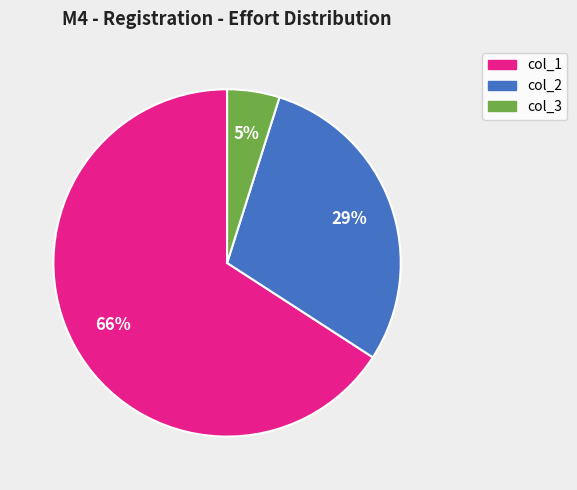

True or false: col_3 accounts for 5% of the total.

True